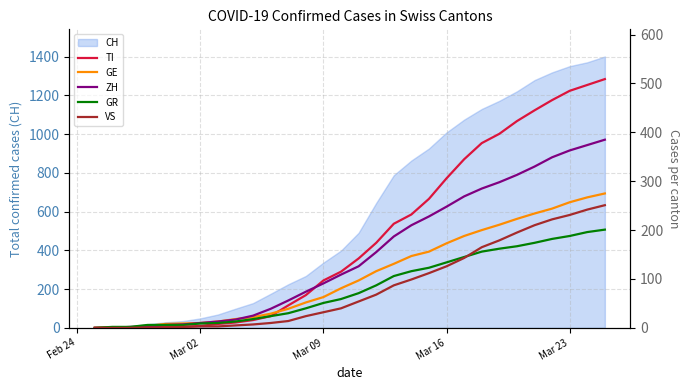

What is the sum of all VS values?

2526